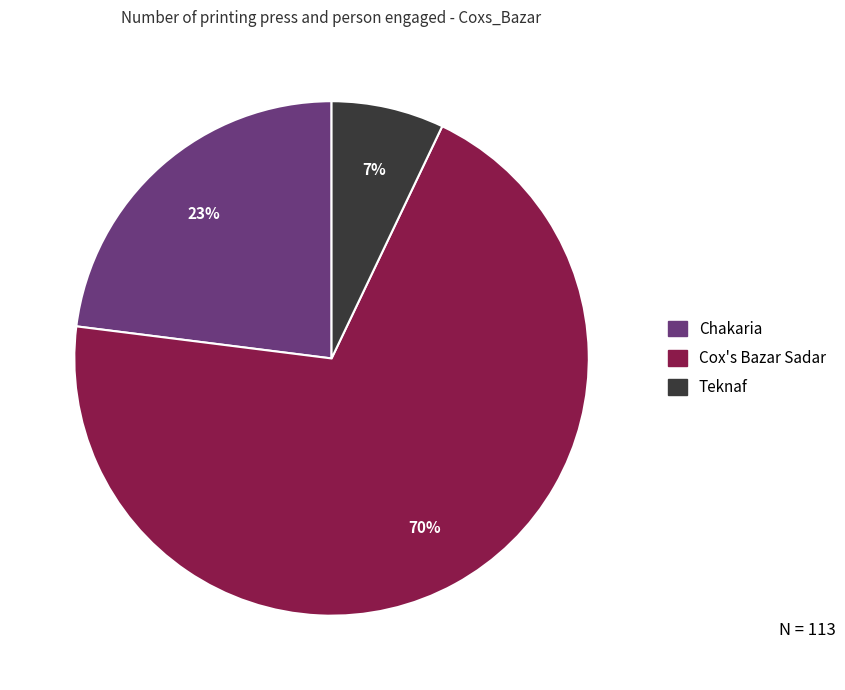

To the nearest percent, what is the average slice percentage?

33%